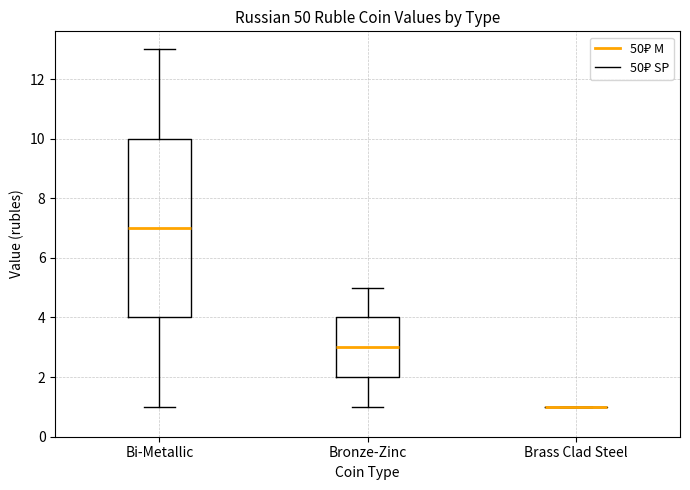

Where does the lower whisker of the box for Bronze-Zinc end on the y-axis? The values are not printed on the chart, so give them approximately, as read against the axis.

1